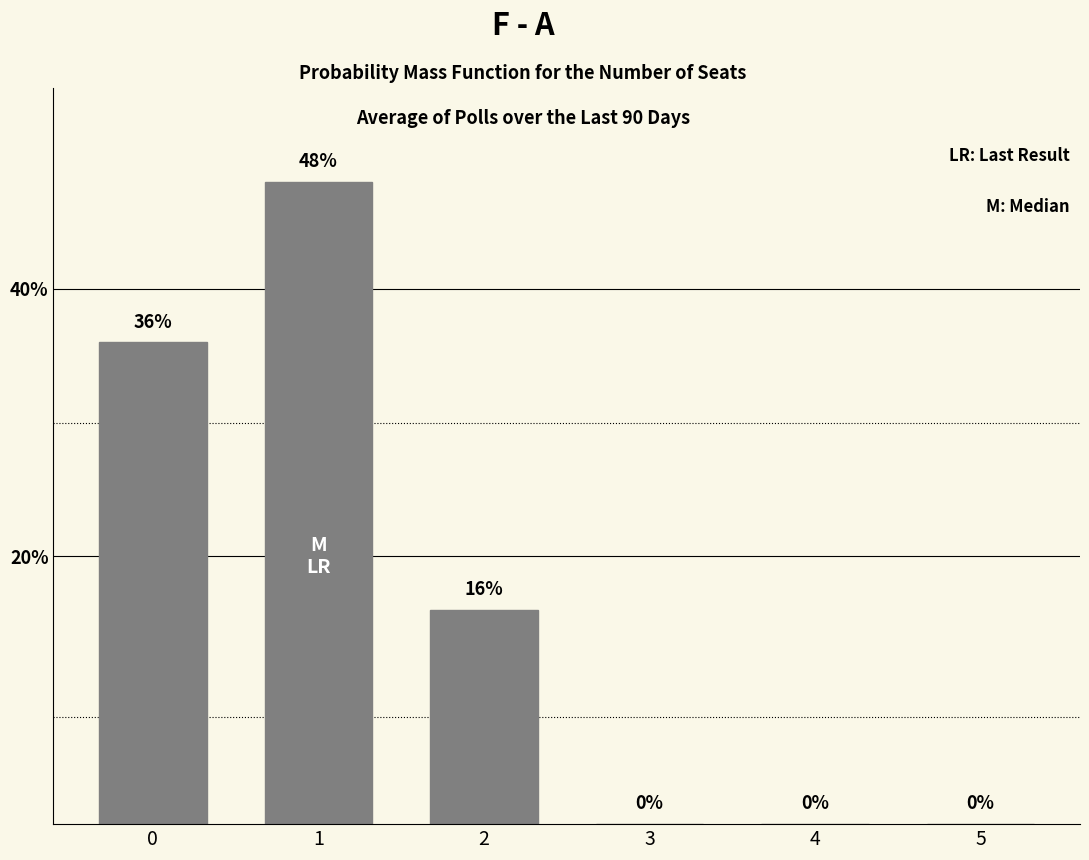

Count the values in the range 0 to 36.

5